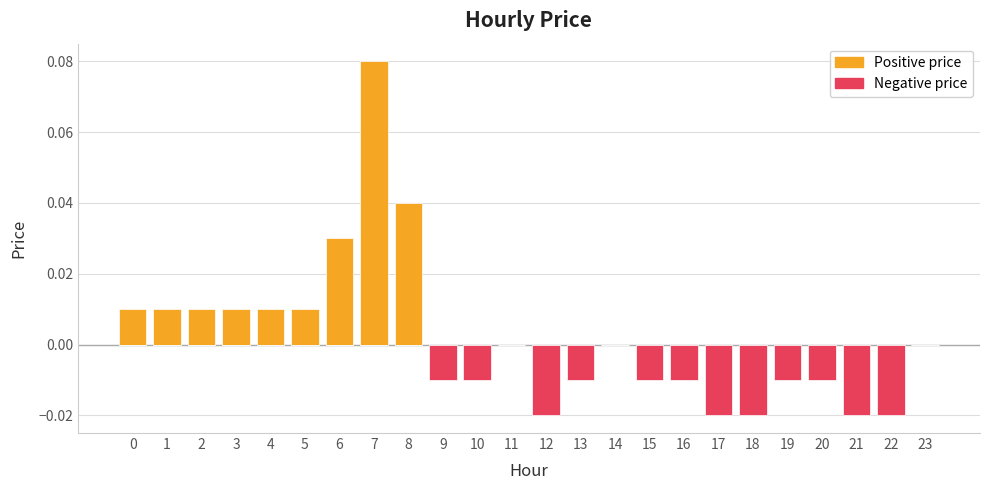

Which series has the largest total across all categories?

Positive price